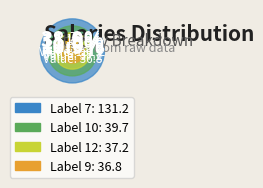

Which slice is the largest?

7